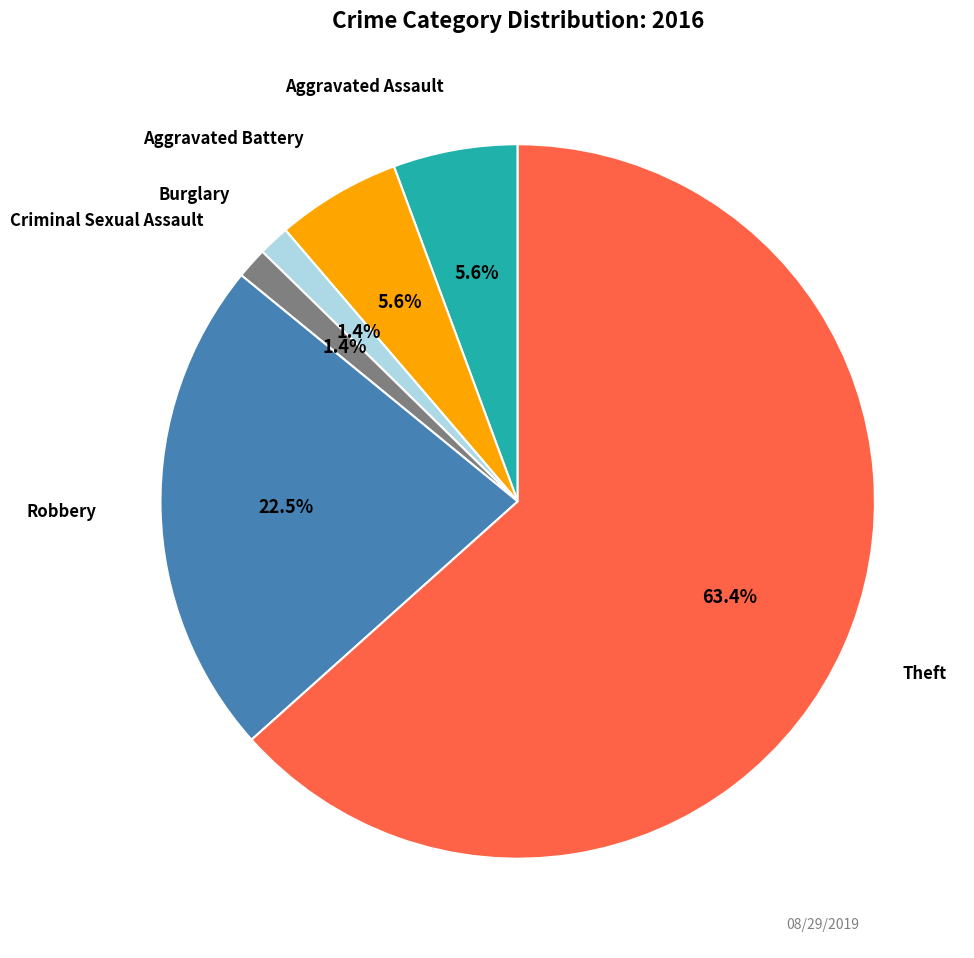

Is there a majority slice in this chart?

Yes